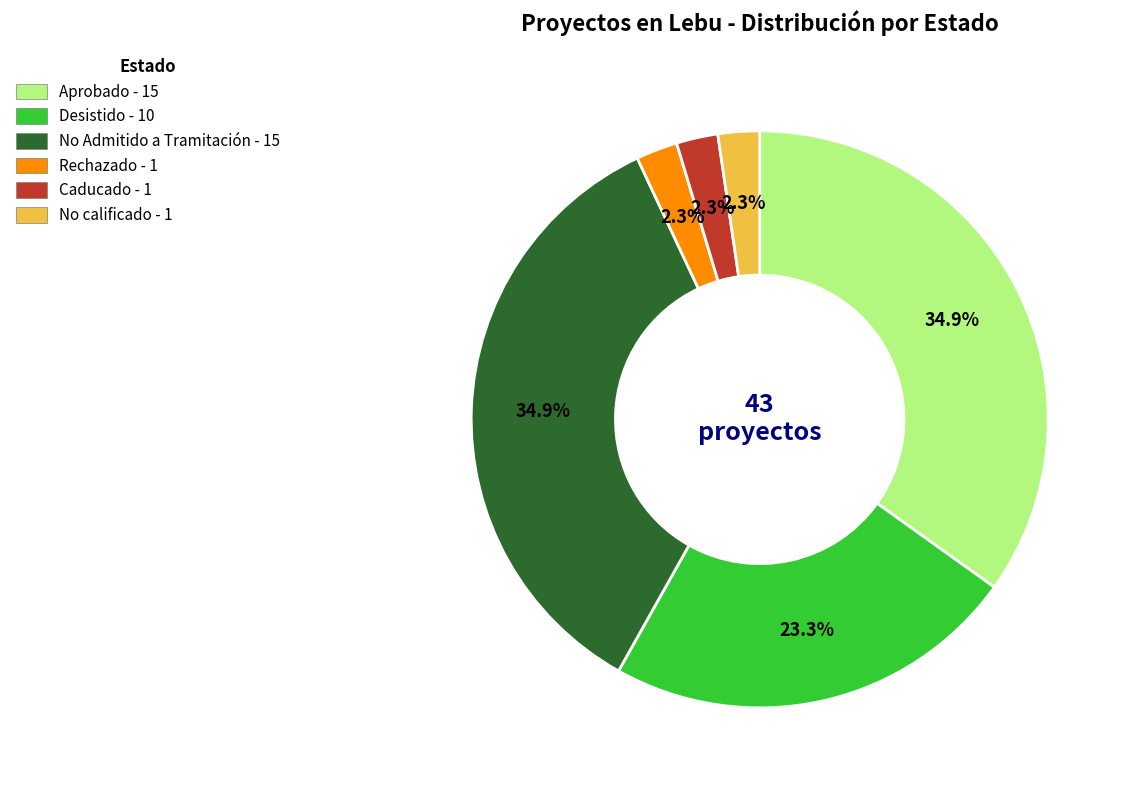

To the nearest percent, what is the combined percentage of Desistido and No Admitido a Tramitación?

58%